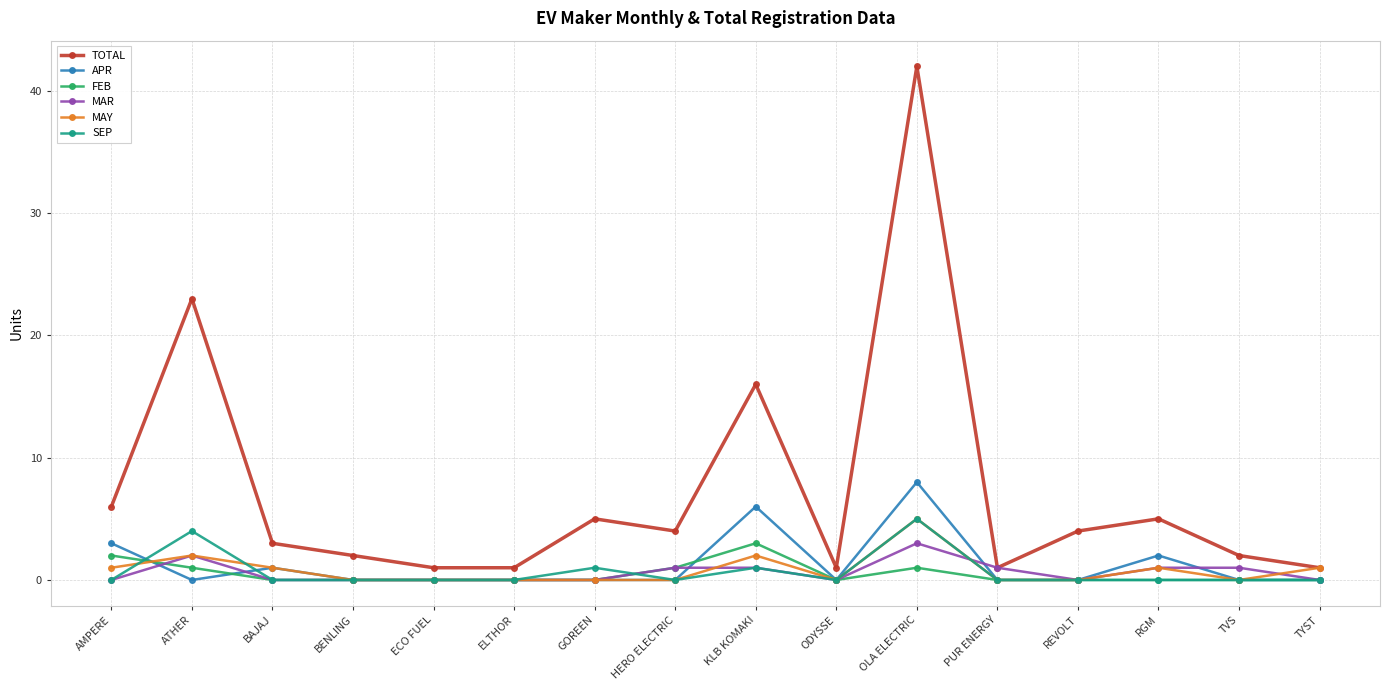

What is the greatest value displayed?

42